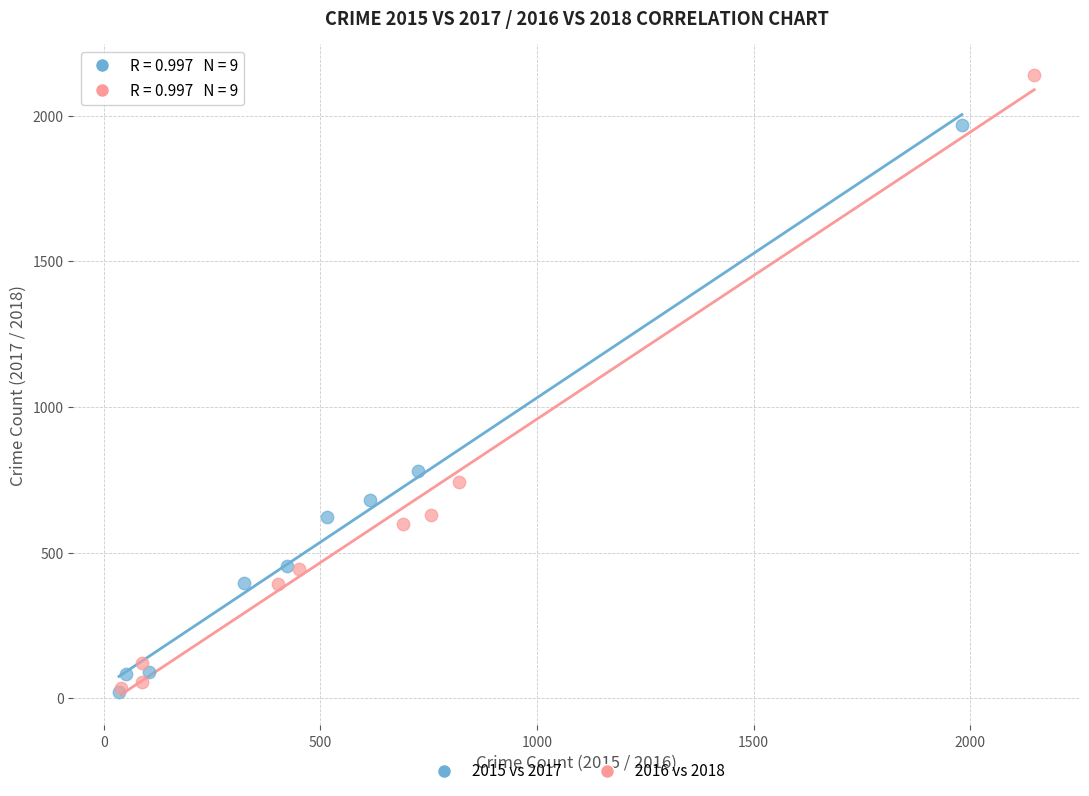

Which series has the widest spread of Y values?

2016 vs 2018